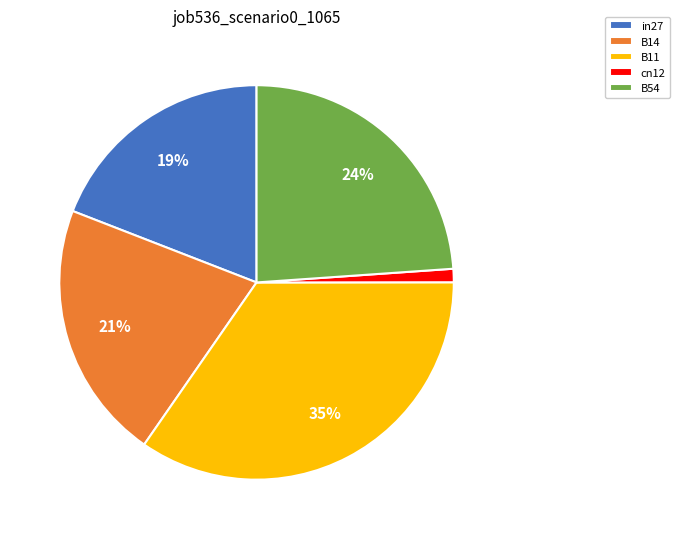

Rank the categories by value from lowest to highest.

cn12, in27, B14, B54, B11